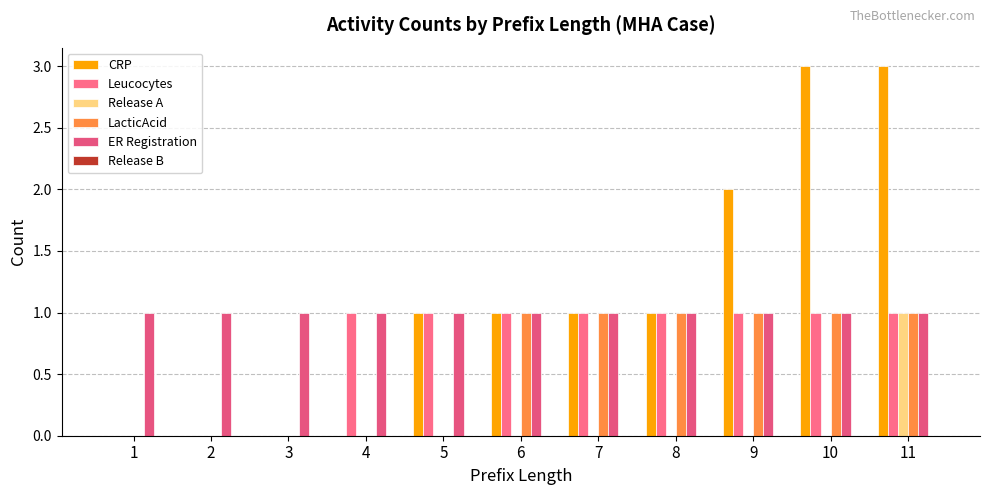

The value of CRP at 7 is 2. True or false?

False